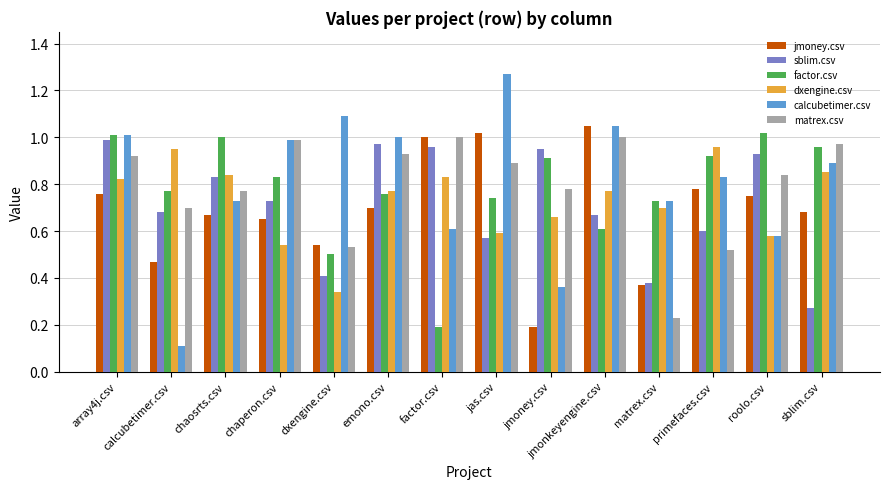

What are all the series names shown in the legend?

jmoney.csv, sblim.csv, factor.csv, dxengine.csv, calcubetimer.csv, matrex.csv